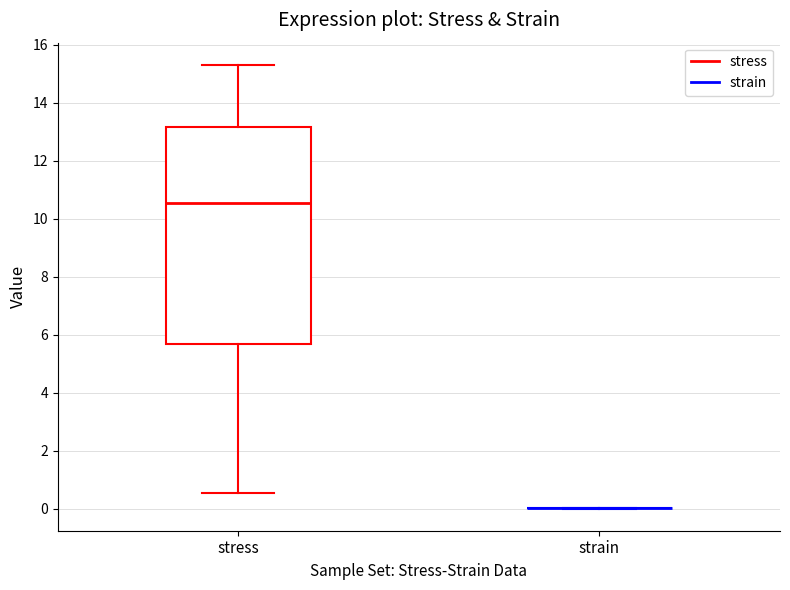

Which box is the tallest, from its lower edge to its upper edge?

stress